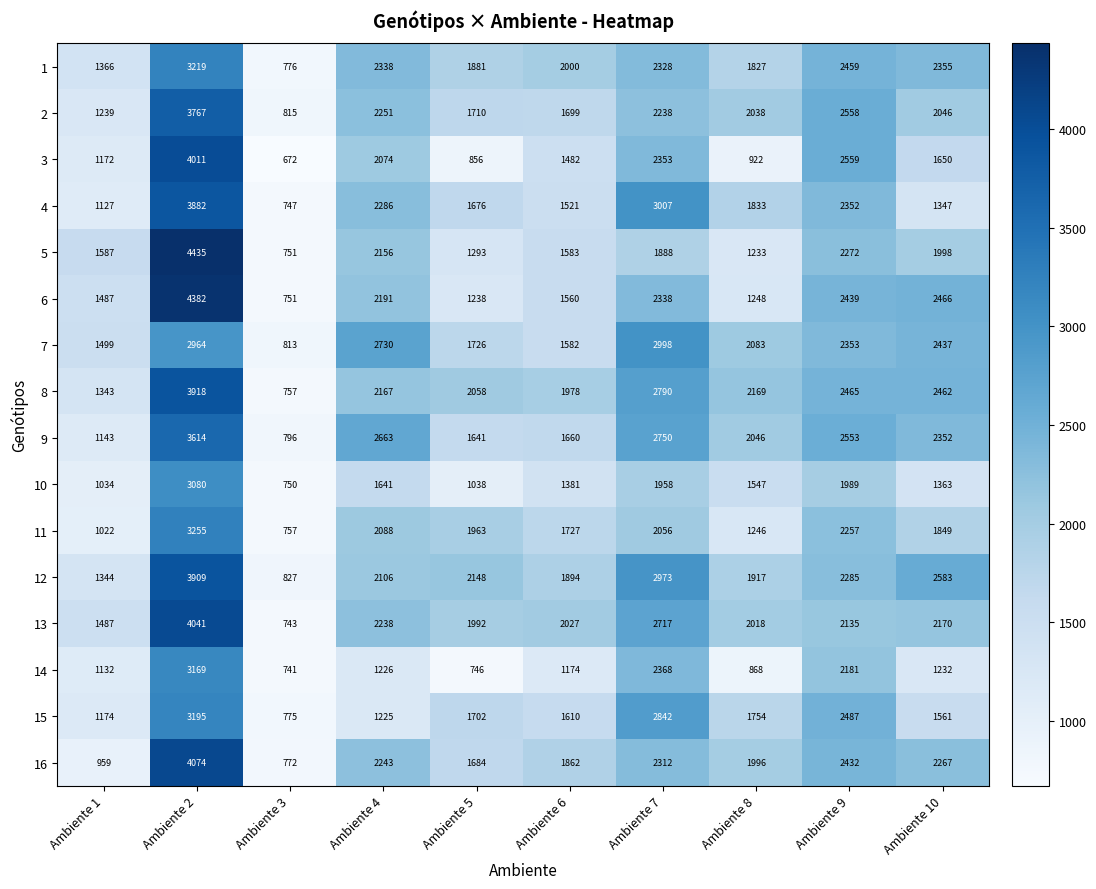

The value of 11 at Ambiente 4 is 2088. True or false?

True